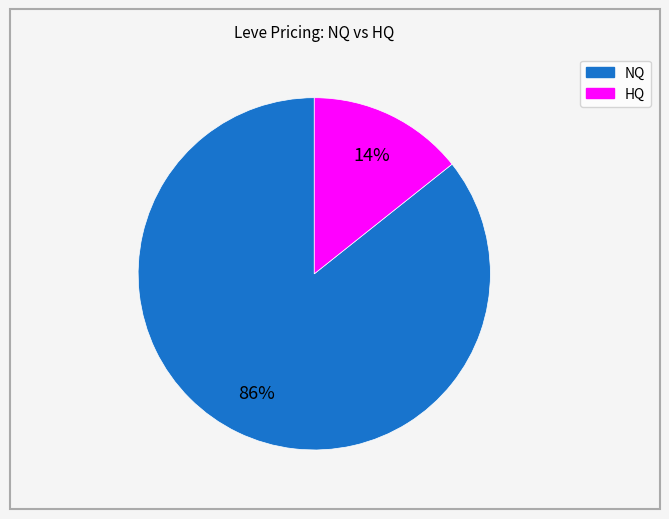

To the nearest percent, what is the average slice percentage?

50%